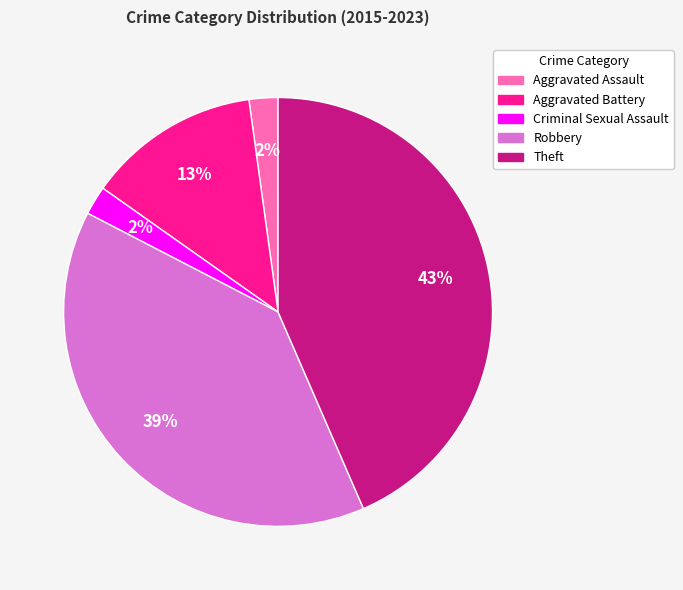

Does any single category account for the majority?

No